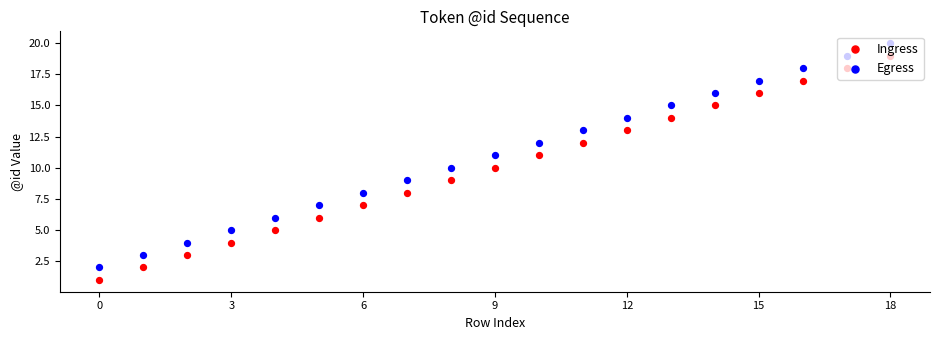

Which series has the widest spread of Y values?

Ingress